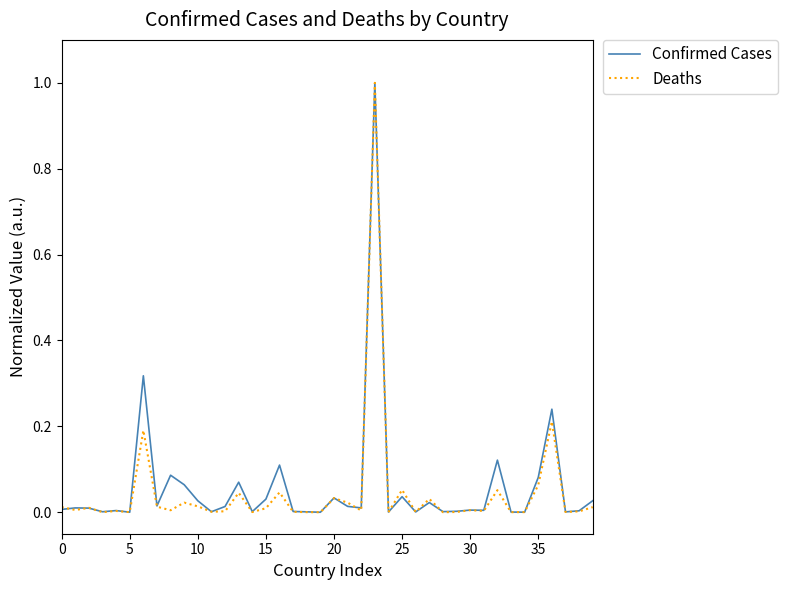

What is the difference between the maximum and second lowest values in the Deaths series?

1.0